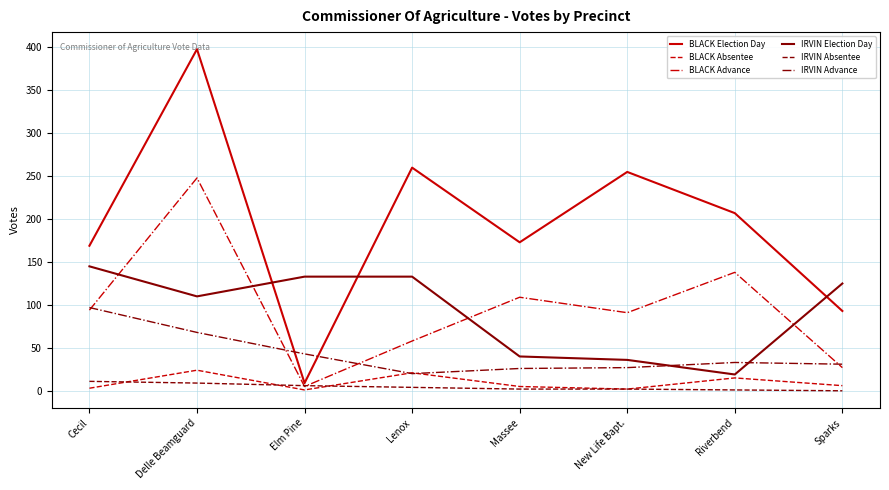

Which category has the highest value across all series?

Delle Beamguard